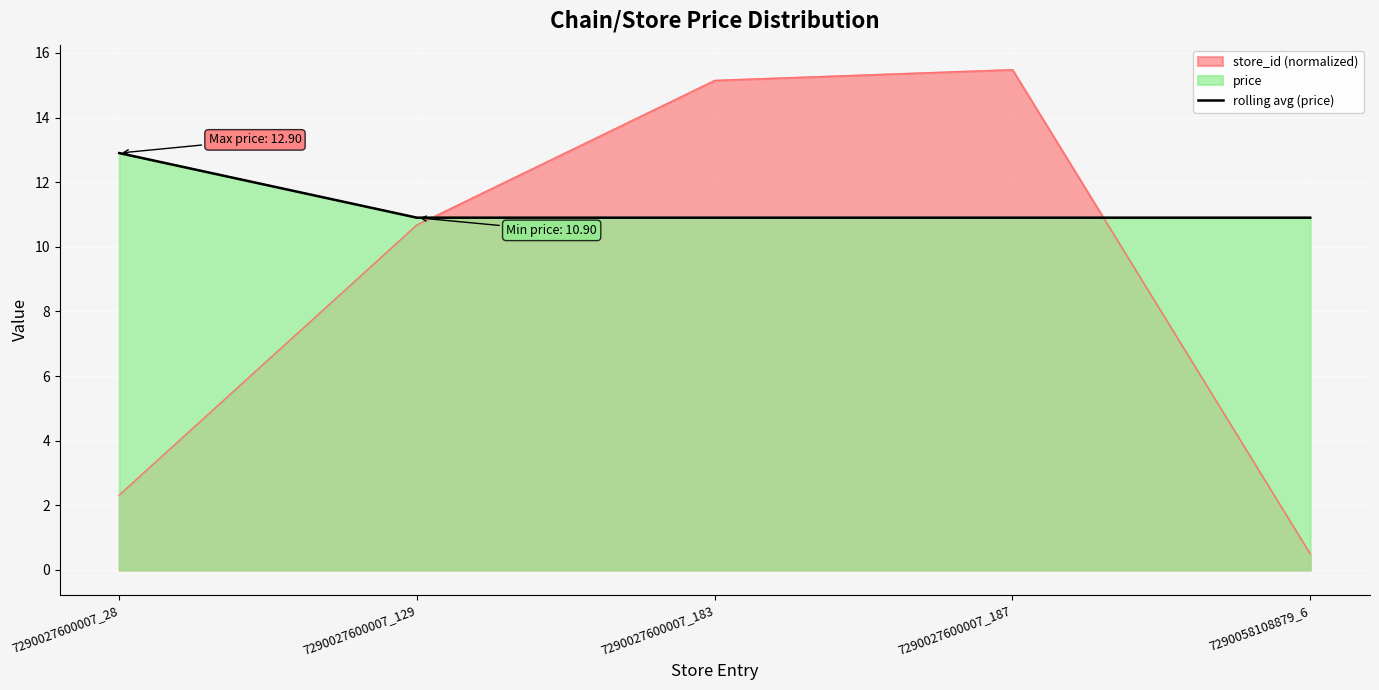

Where is the data nearest to the value 11?

7290027600007_129